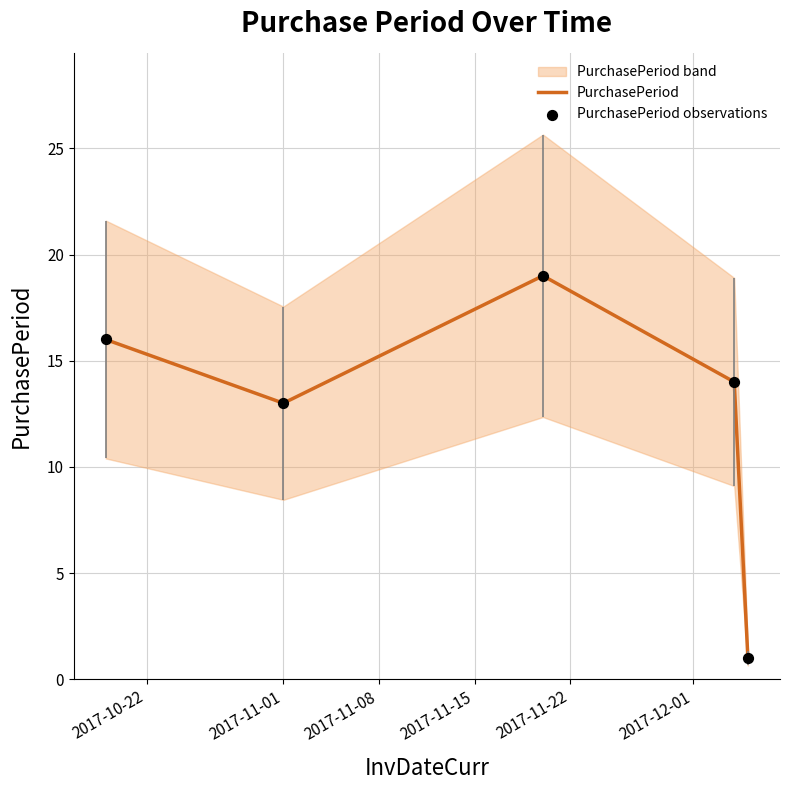

Which series has the largest total across all categories?

PurchasePeriod